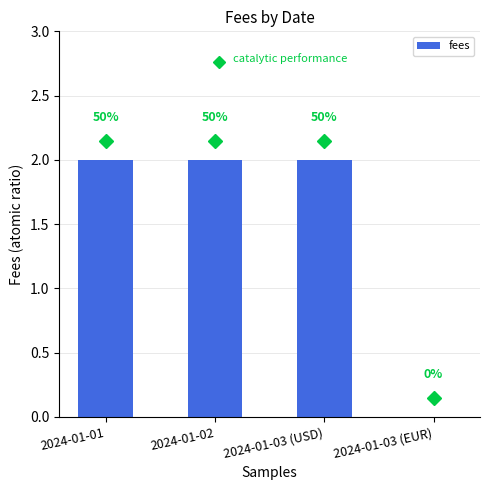

Are the bars horizontal?

No